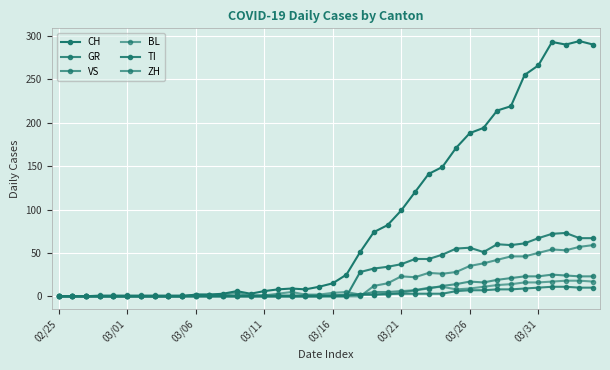

Count the number of categories in the chart.

40